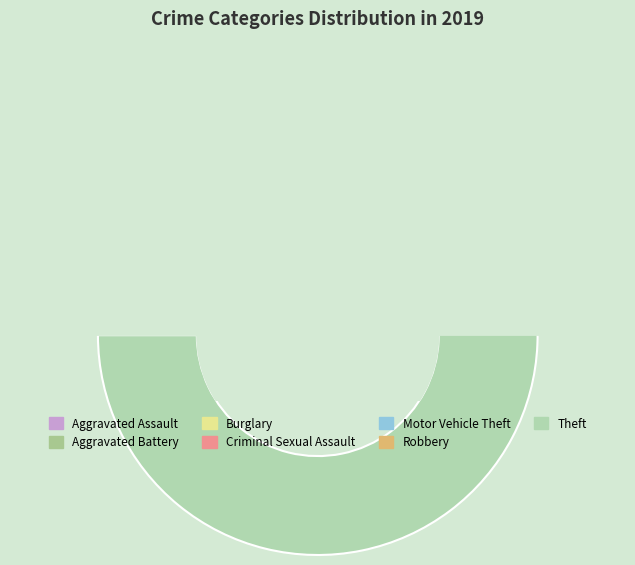

True or false: Robbery accounts for 5% of the total.

True